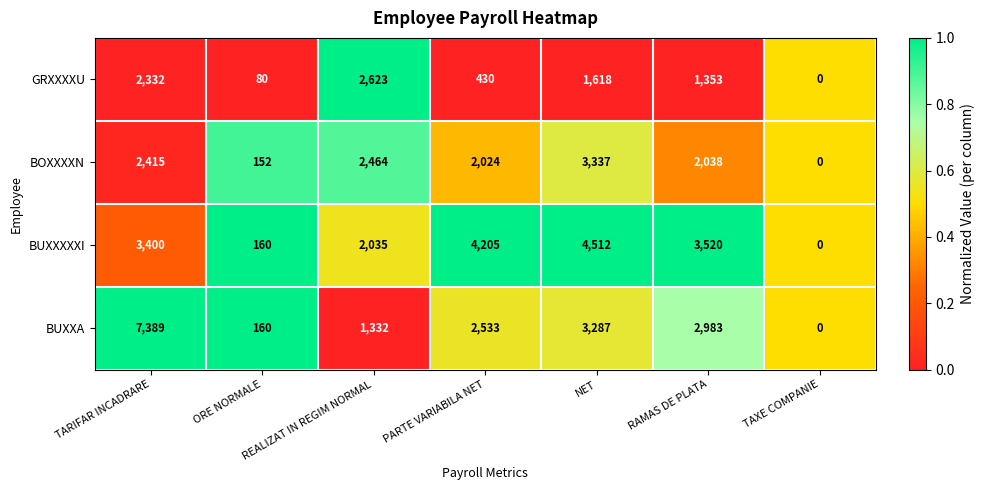

The value of GRXXXXU at NET is 1618. True or false?

True